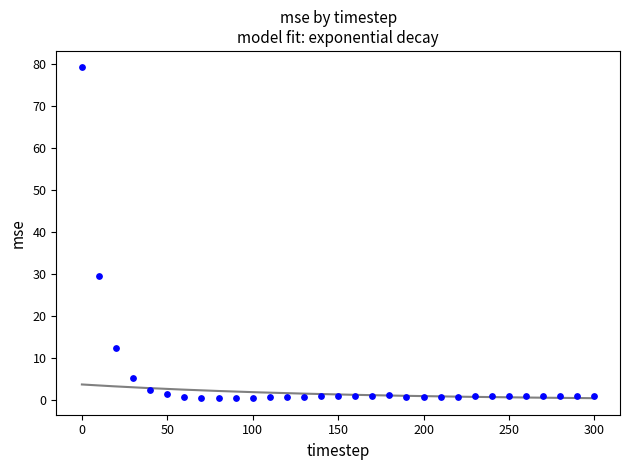

What is the range of Y values (max minus min)?

78.5